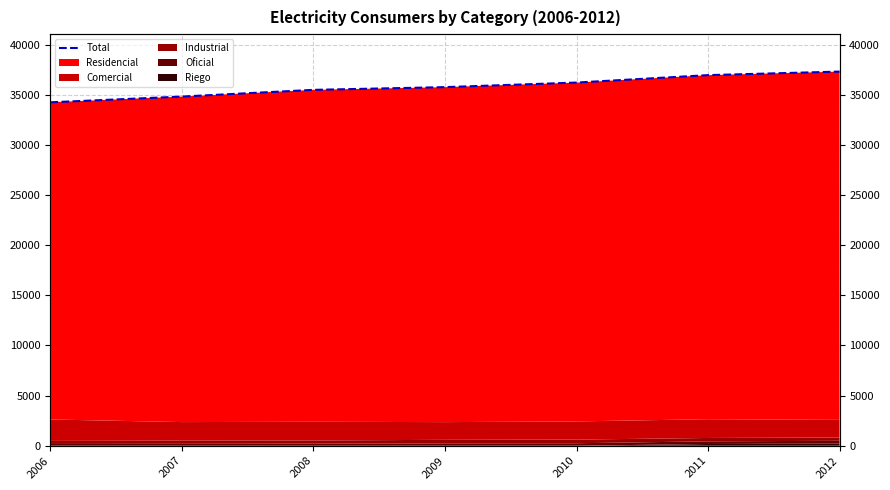

What is the change in value from 2009 to 2012?

+1551